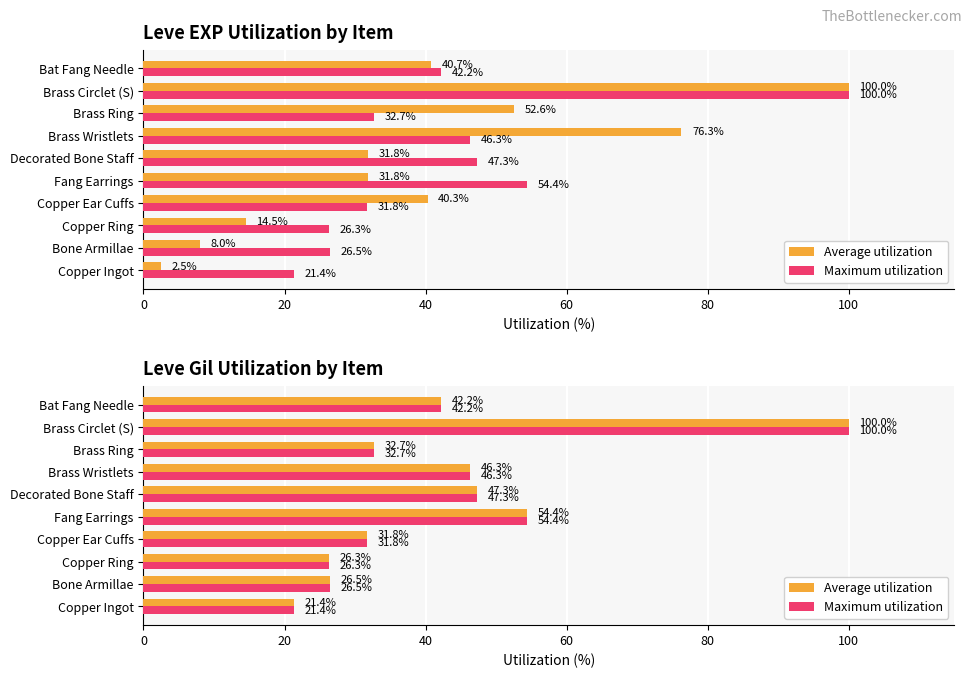

What is the maximum value shown in the chart?

100.0